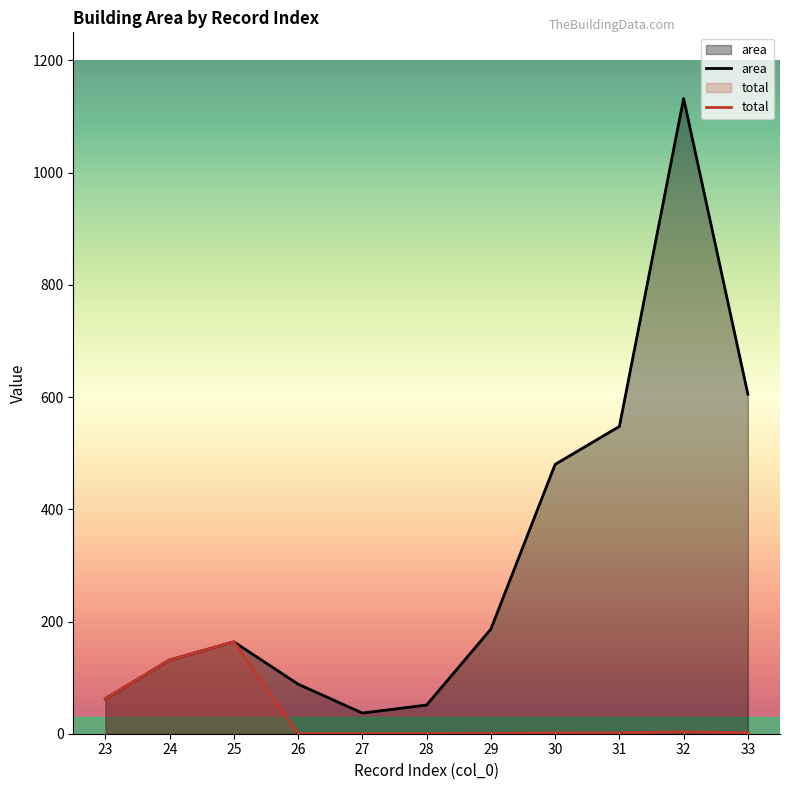

In area, how many points are higher than both neighbors (excluding endpoints)?

2